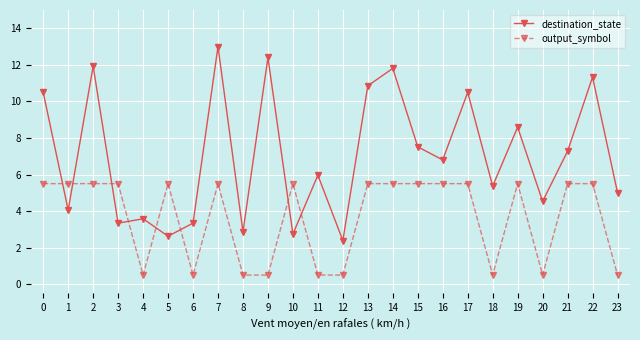

What is the spread (max minus min) of values at 3?

2.2